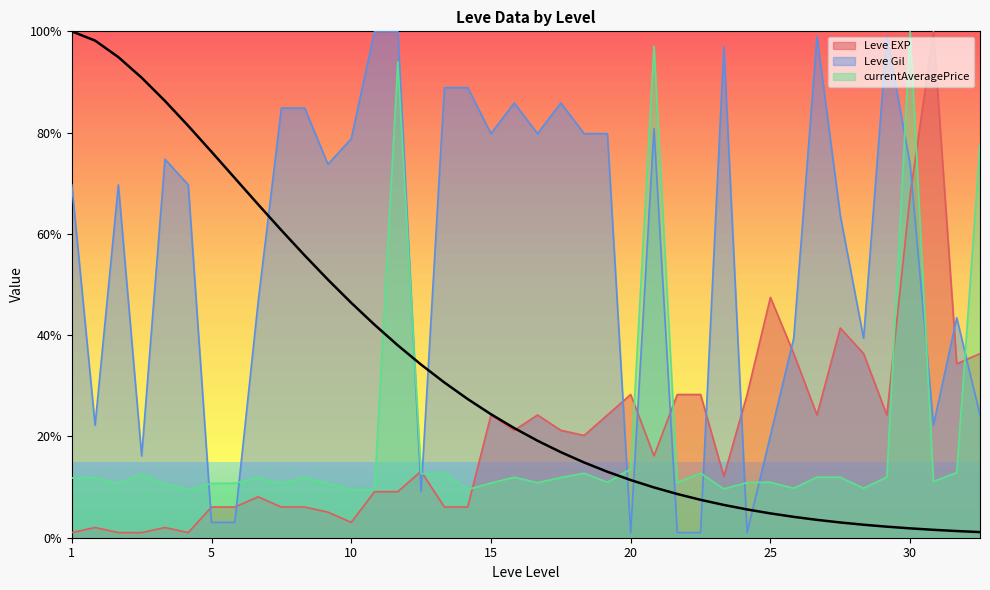

After their last crossing, which series has the higher values: currentAveragePrice or Leve EXP?

currentAveragePrice